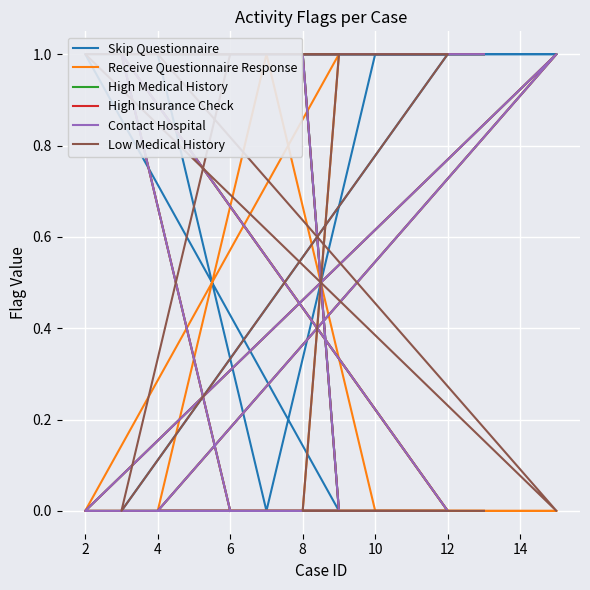

Rank the series by their maximum value, from lowest to highest.

Skip Questionnaire, Receive Questionnaire Response, High Medical History, High Insurance Check, Contact Hospital, Low Medical History